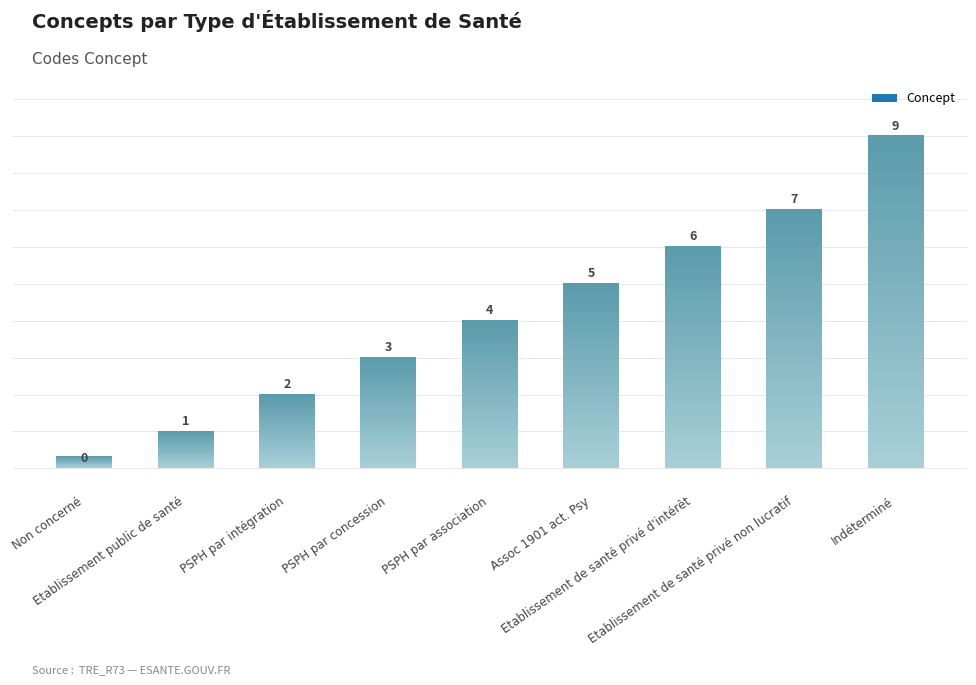

List the labels in order of value, largest first.

Indéterminé, Etablissement de santé privé non lucratif, Etablissement de santé privé d'intérêt, Assoc 1901 act. Psy, PSPH par association, PSPH par concession, PSPH par intégration, Etablissement public de santé, Non concerné